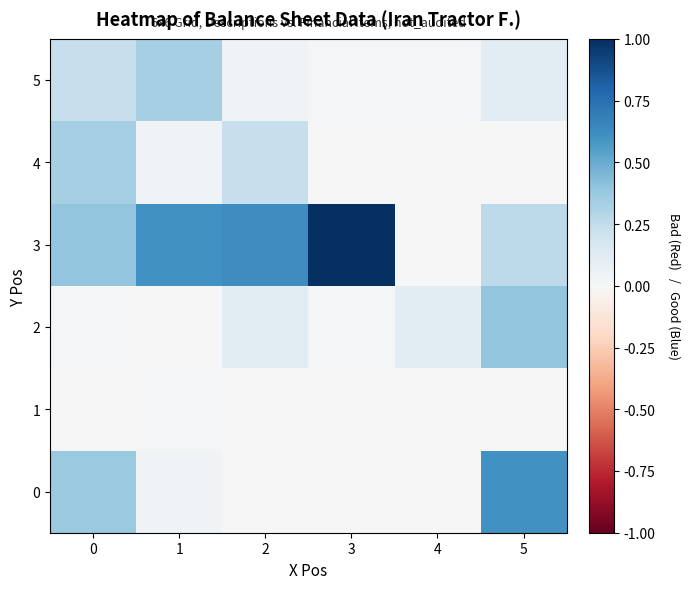

At which category does the chart reach its minimum across all series?

2